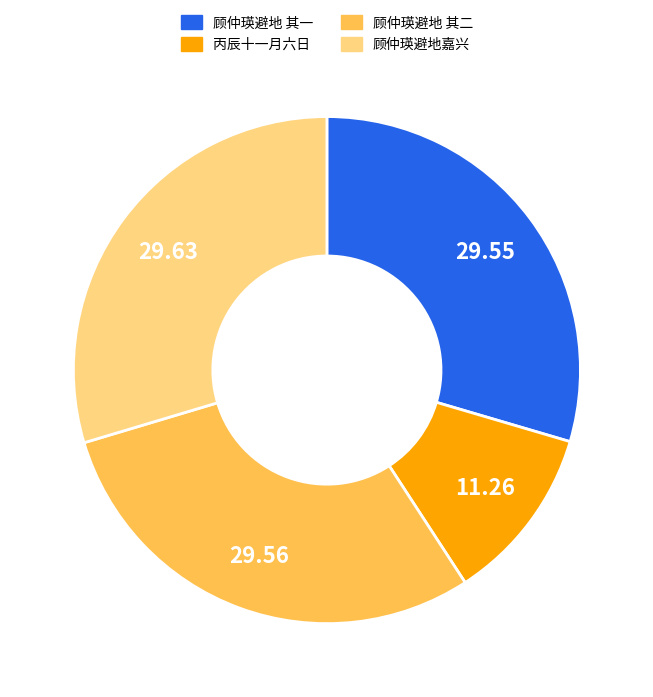

Combined, do 顾仲瑛避地嘉兴 and 丙辰十一月六日 account for over 50%?

No